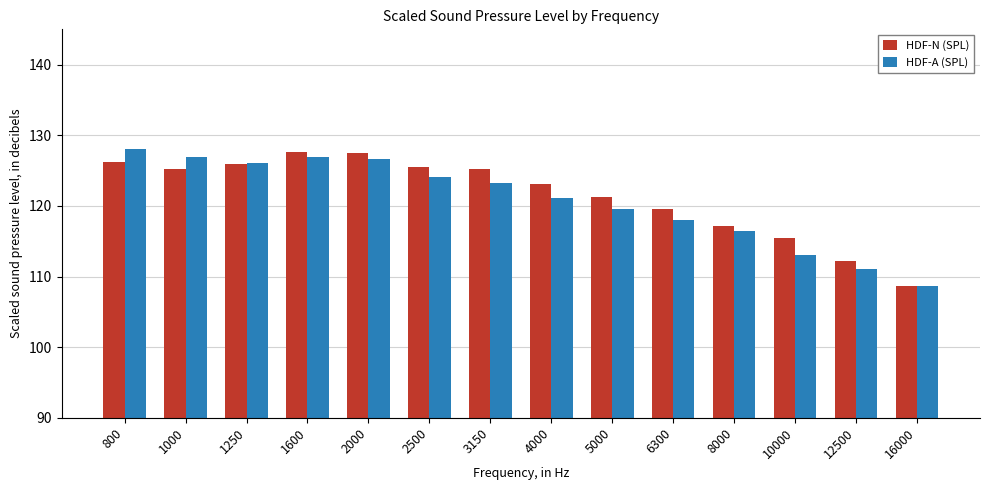

Which series changed the most between 10000 and 12500?

HDF-N (SPL)